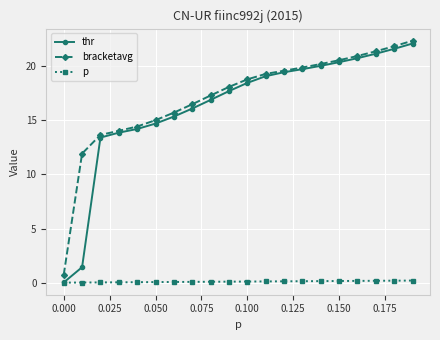

Does the chart display data point markers on the line(s)?

Yes